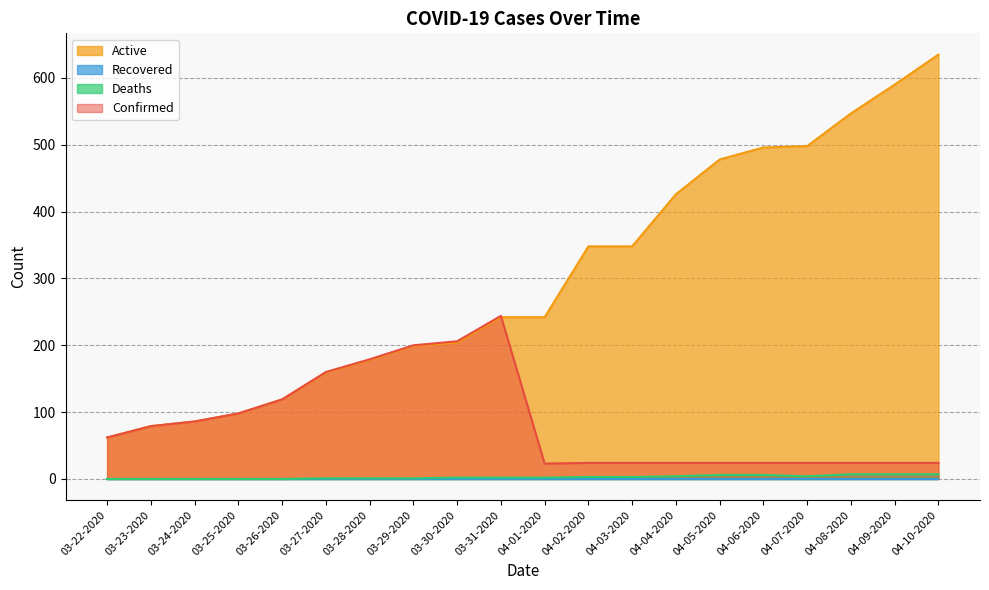

Where does the Confirmed series first go above 62?

03-23-2020